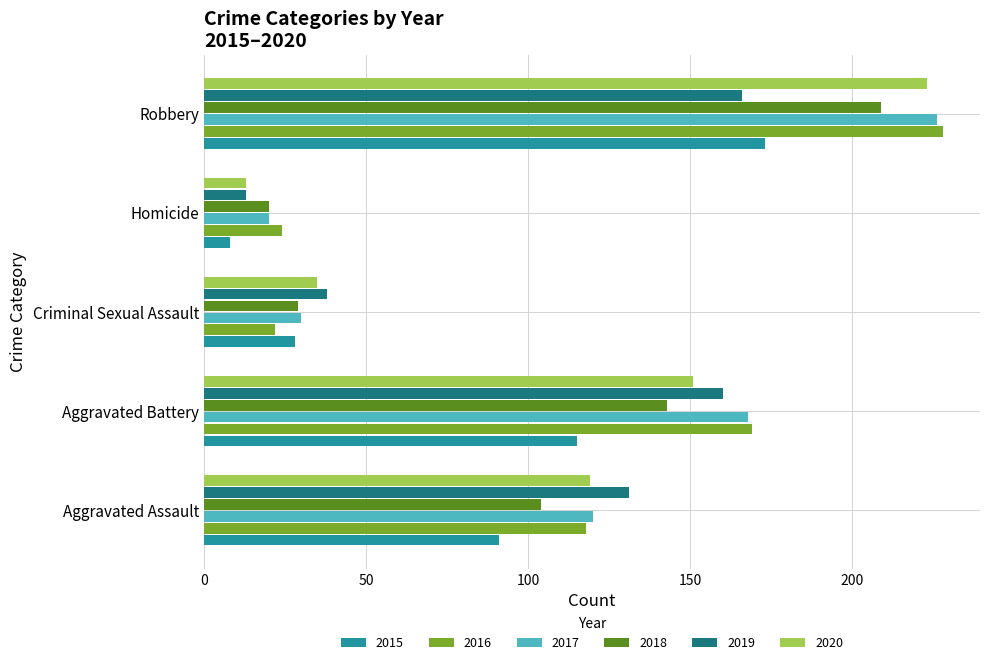

List the labels in order of 2015 value, largest first.

Robbery, Aggravated Battery, Aggravated Assault, Criminal Sexual Assault, Homicide